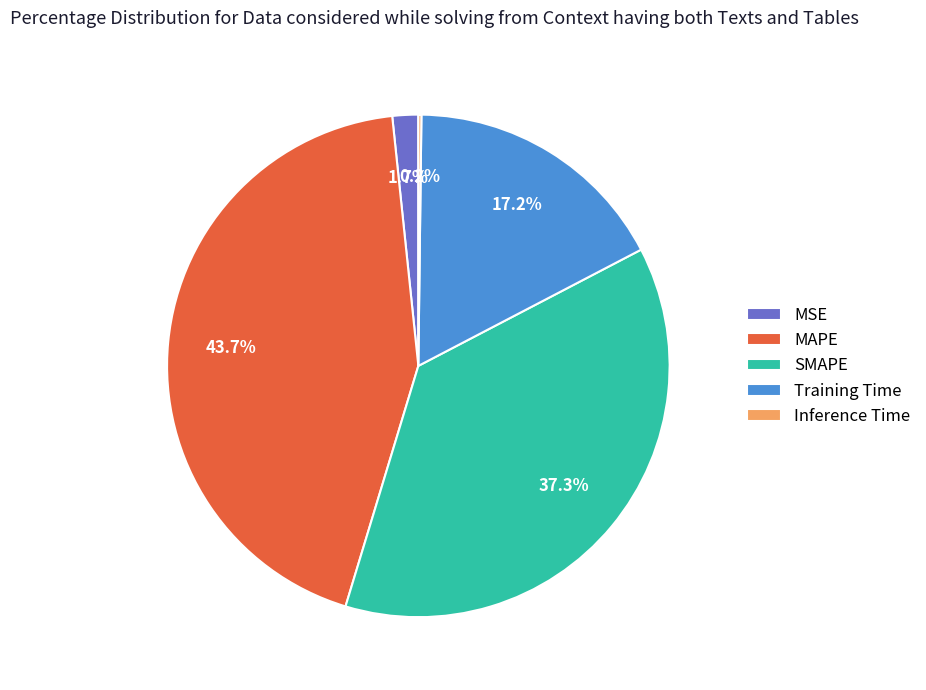

To the nearest percent, what portion does MAPE represent?

44%